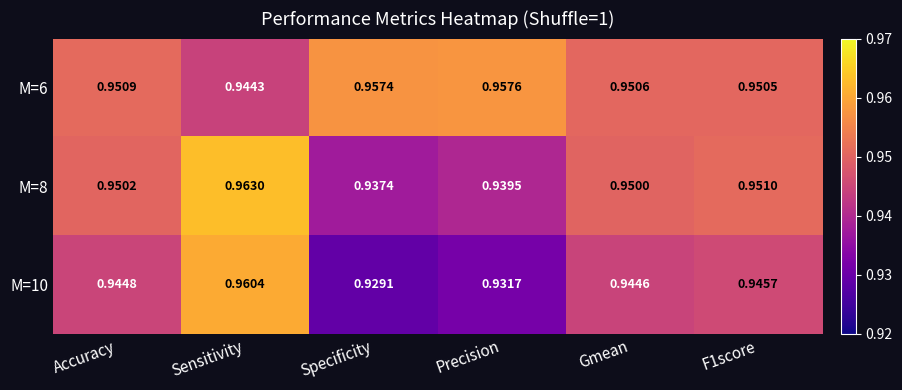

Is the value of M=6 at Precision greater than the value of M=10 at Precision?

Yes